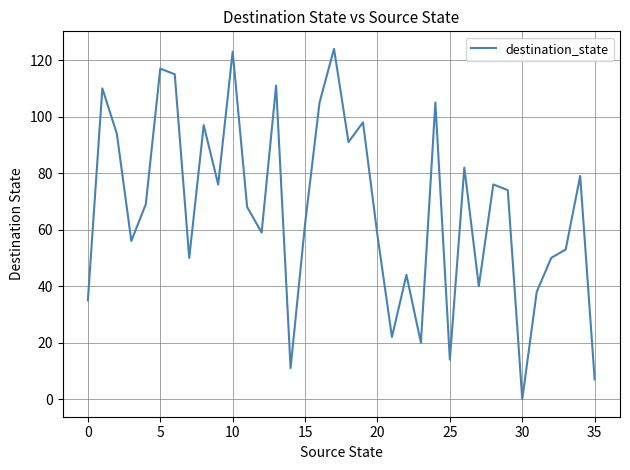

Does the chart have visible grid lines?

Yes